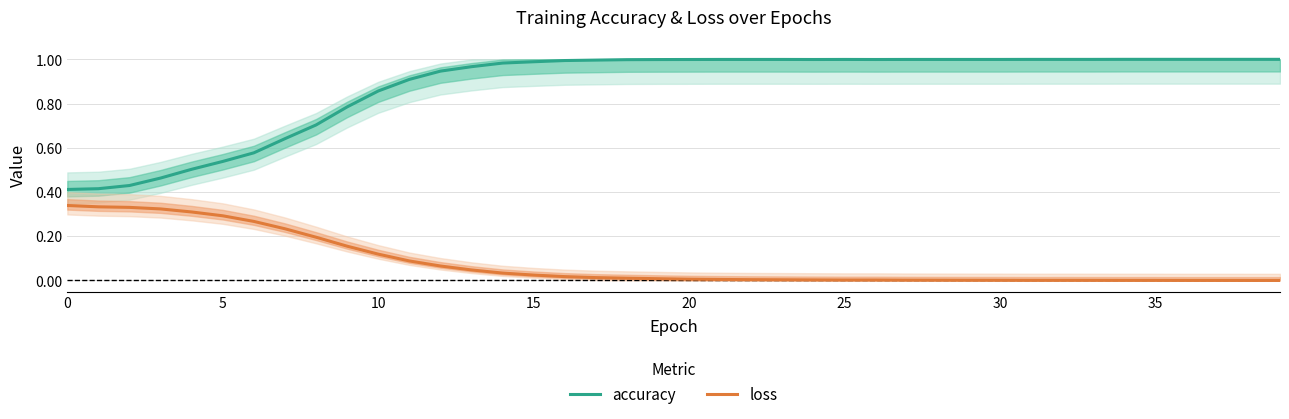

Where is the first local minimum for accuracy?

24